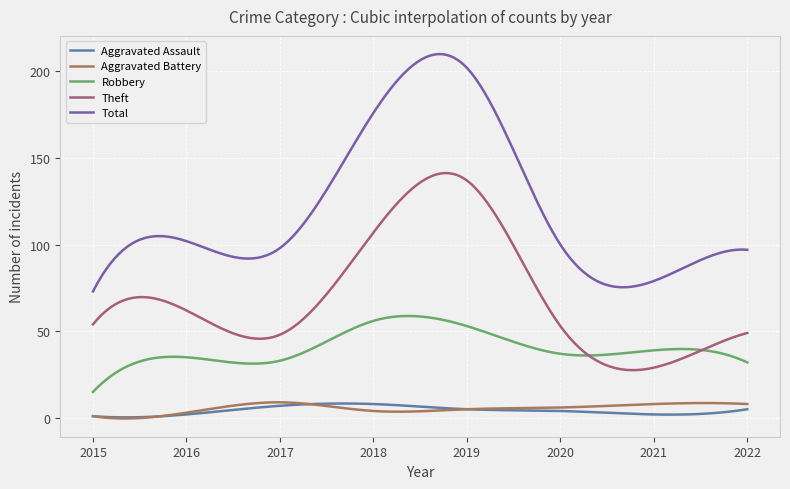

Which series has the widest spread of values?

Total